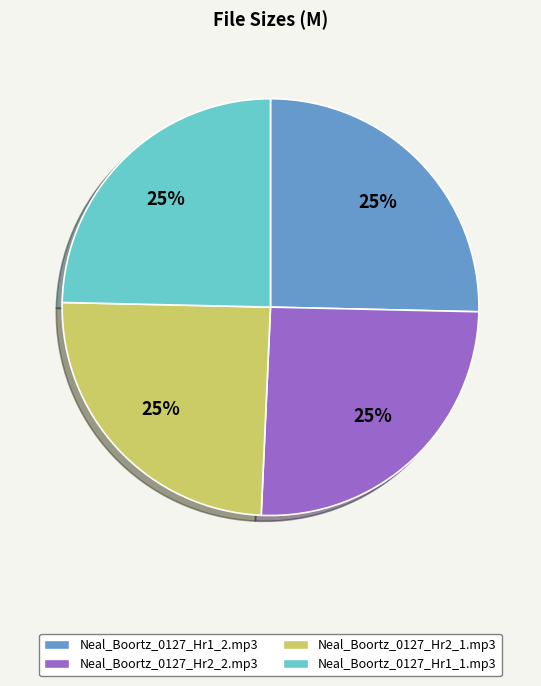

The Neal_Boortz_0127_Hr1_1.mp3 slice represents 25% of the pie. True or false?

True